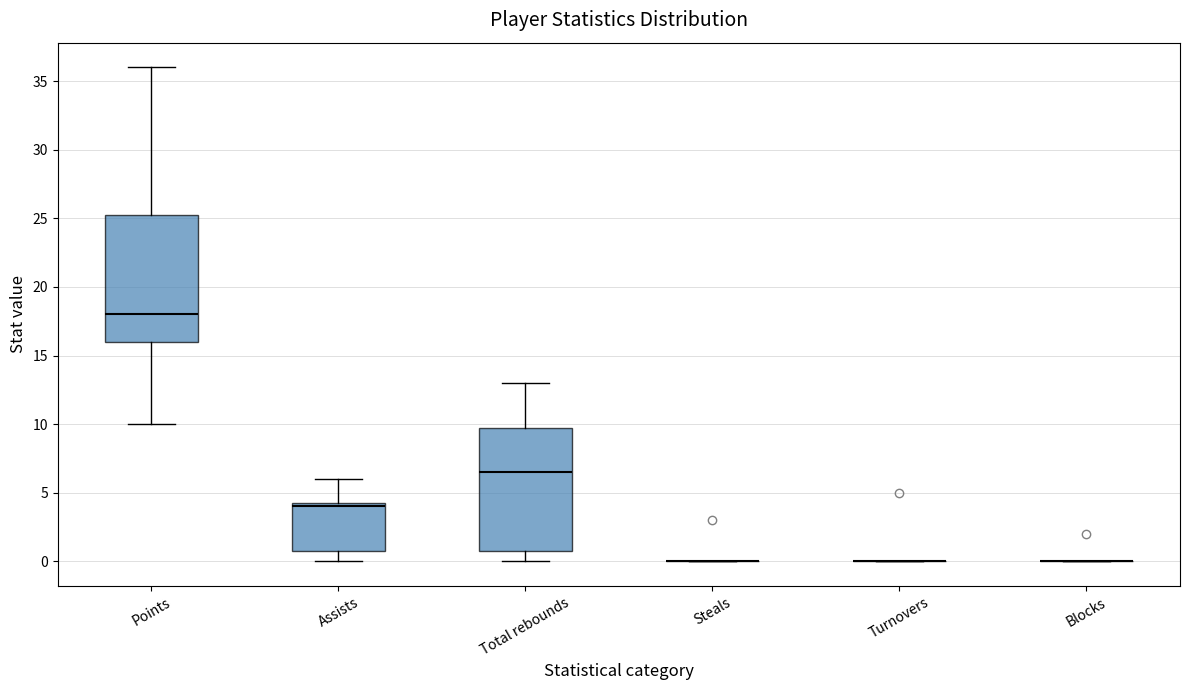

Reading left to right, read every box against the y-axis: the position of its median line, the range the box covers, and the ends of its whiskers. The values are not printed on the chart, so give them approximately, as read against the axis.

Points: median 18.0, box 16.0 to 25.5, whiskers 10.0 to 36.0
Assists: median 4.0, box 1.0 to 4.5, whiskers 0.0 to 6.0
Total rebounds: median 6.5, box 1.0 to 10.0, whiskers 0.0 to 13.0
Steals: box collapsed to a line at 0.0, whiskers 0.0 to 0.0
Turnovers: box collapsed to a line at 0.0, whiskers 0.0 to 0.0
Blocks: box collapsed to a line at 0.0, whiskers 0.0 to 0.0